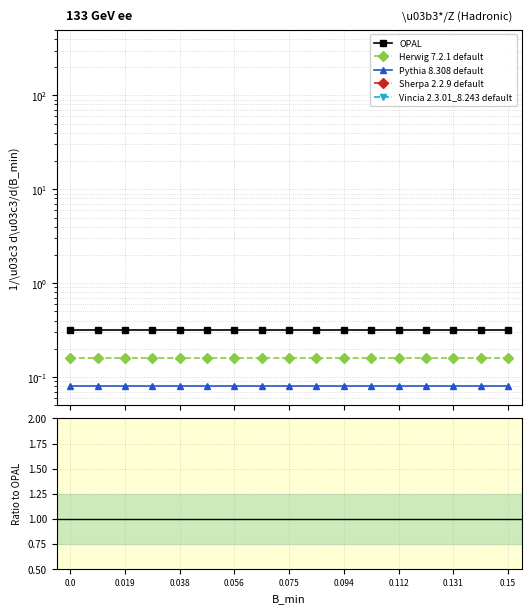

True or false: Vincia 2.3.01_8.243 default and Herwig 7.2.1 default intersect in this chart.

False